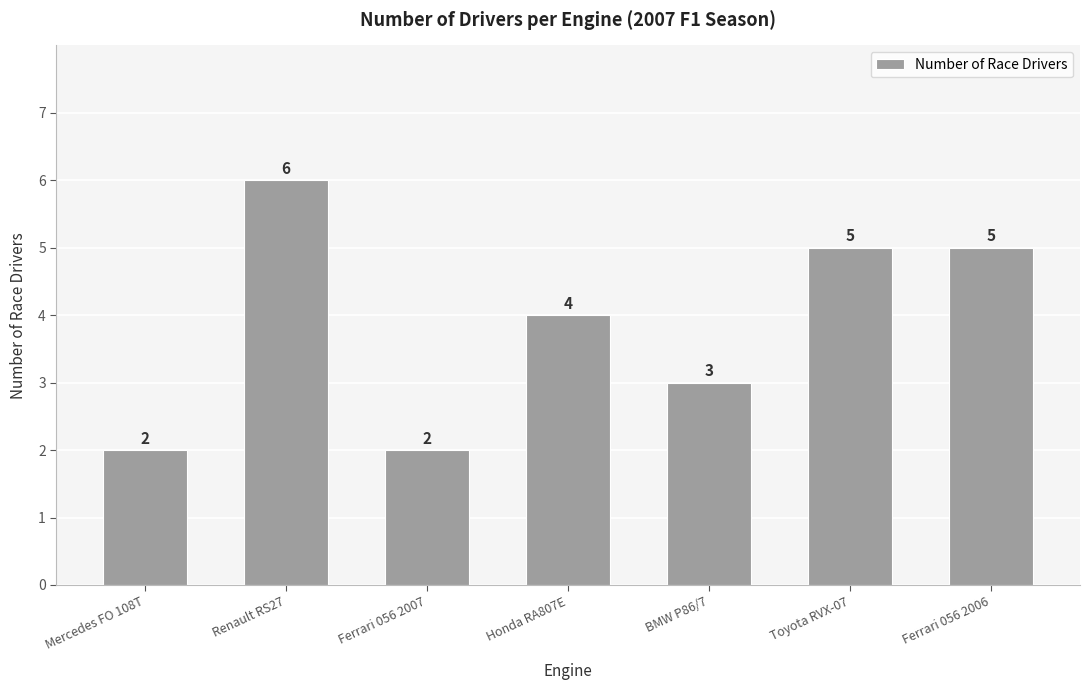

What is the ratio of the value at Ferrari 056 2006 to the value at Ferrari 056 2007?

2.5